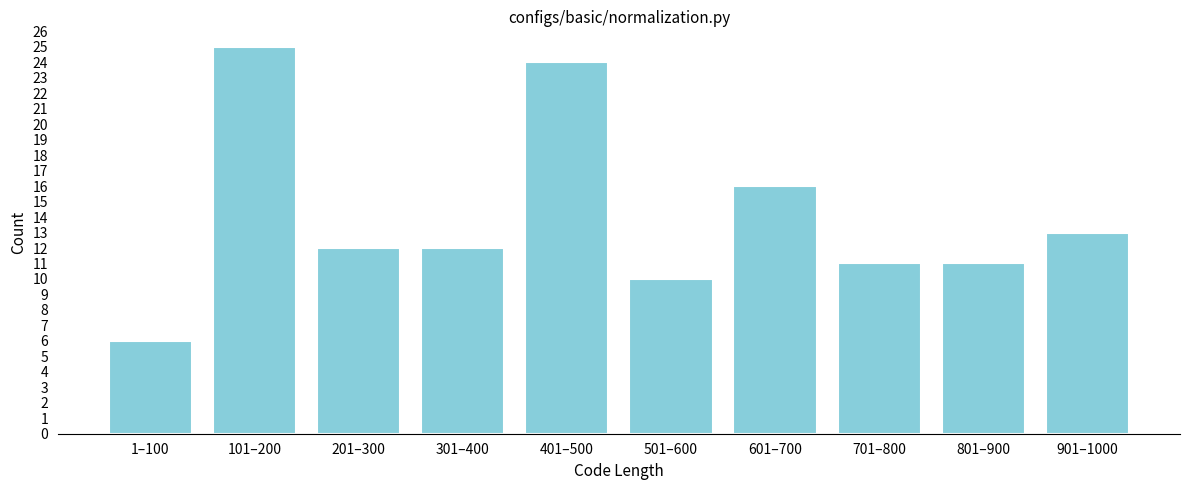

Reading left to right, transcribe all the data shown in this chart.

6	25	12	12	24	10	16	11	11	13